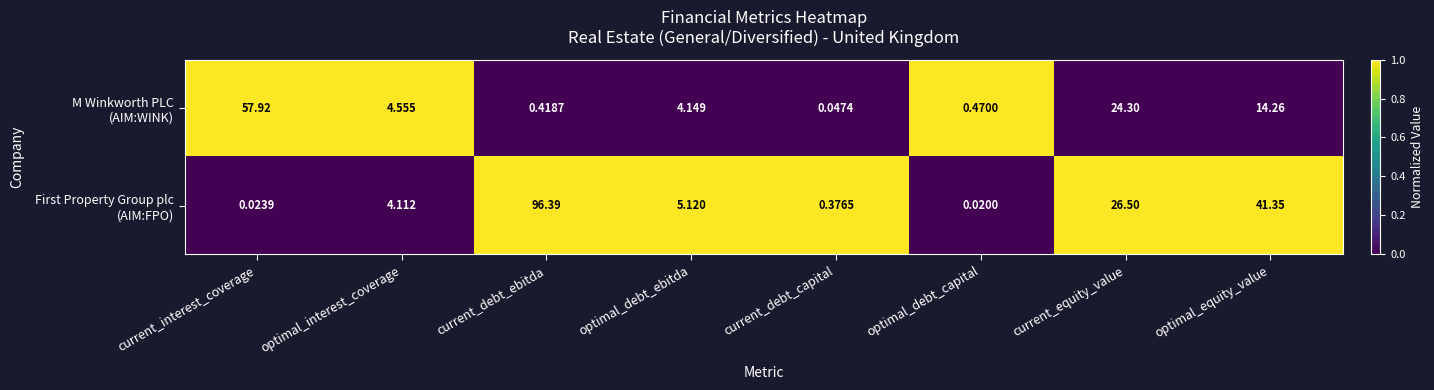

What is the maximum value shown in the chart?

96.4